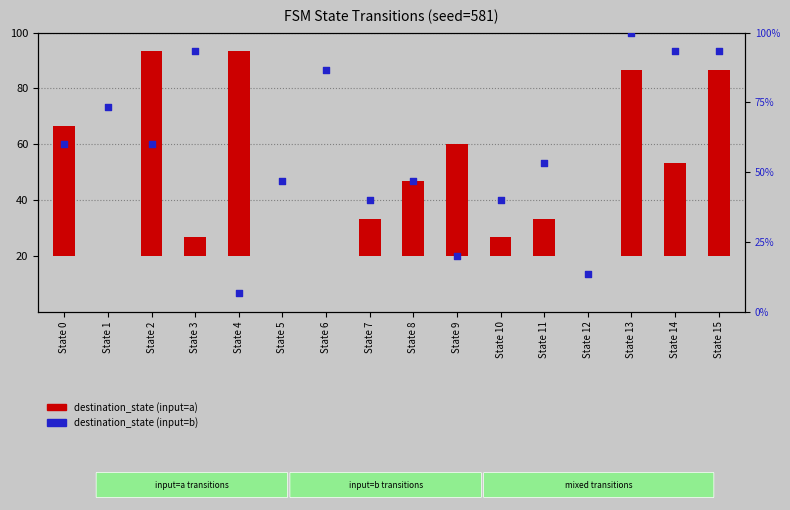

What is the total value across all series at State 5?

46.7